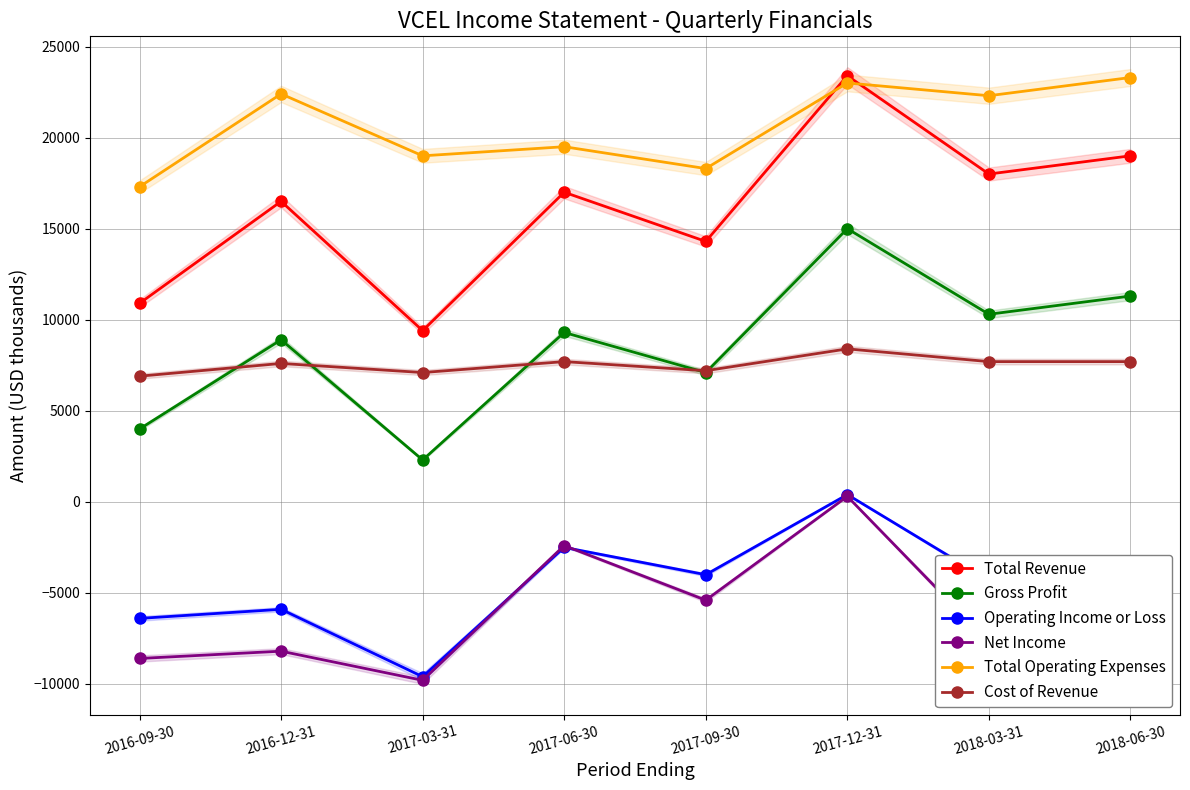

Is this an area chart (filled region under the line)?

No